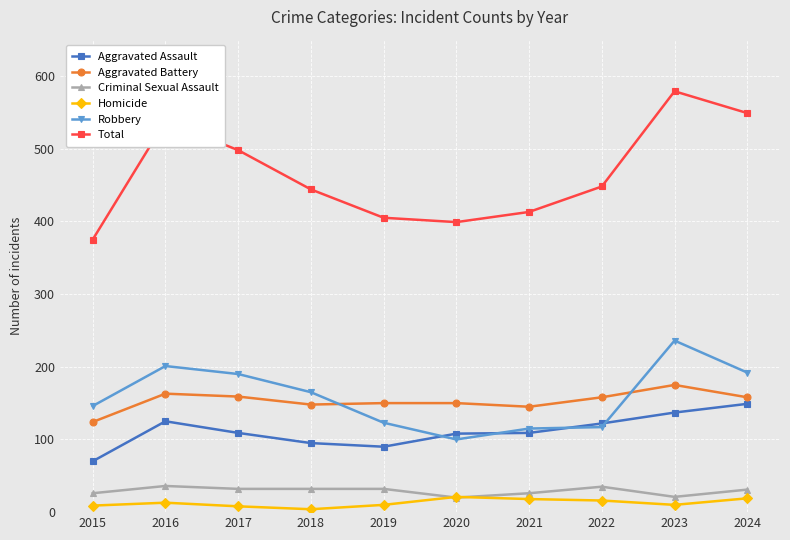

What is the difference between the Total values at 2022 and 2018?

4